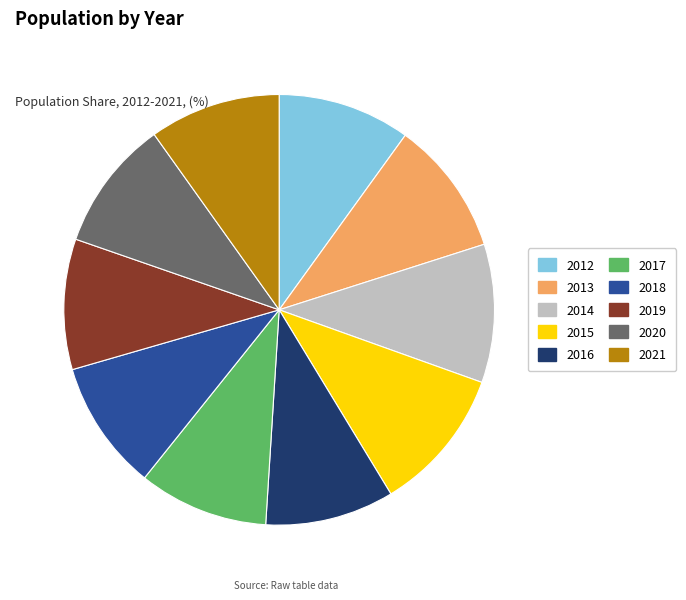

Approximately how many times larger is the value at 2019 compared to 2015?

0.9